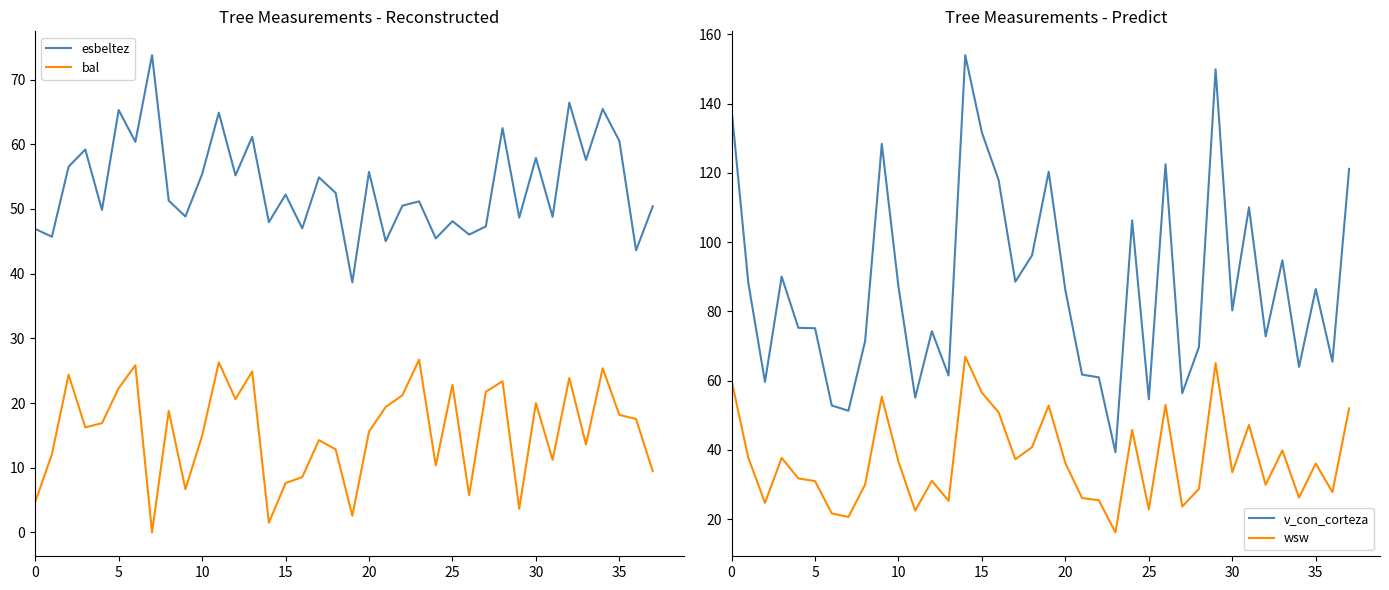

True or false: wsw and v_con_corteza cross at least once.

False